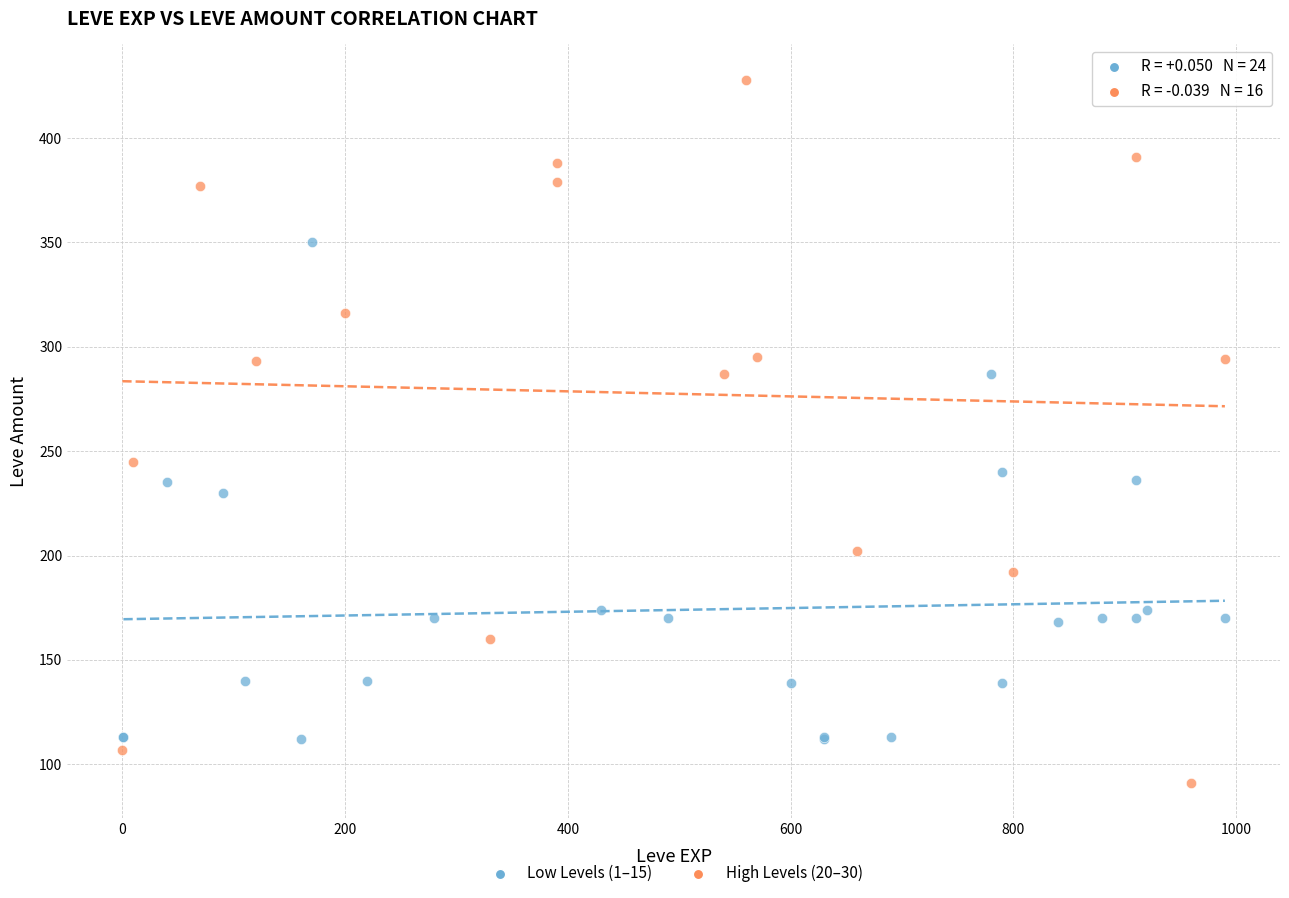

Which series has the largest Y range (max minus min)?

High Levels (20–30)